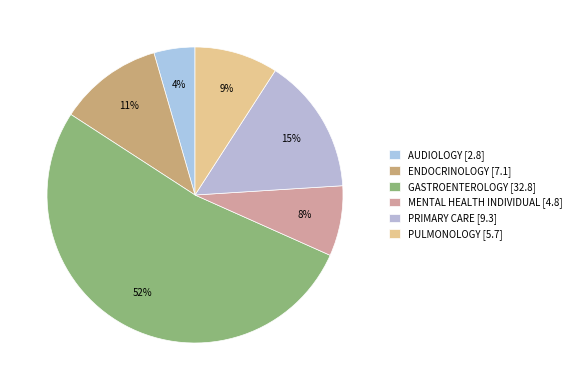

To the nearest percent, what is the difference between the PRIMARY CARE and AUDIOLOGY slice percentages?

10%